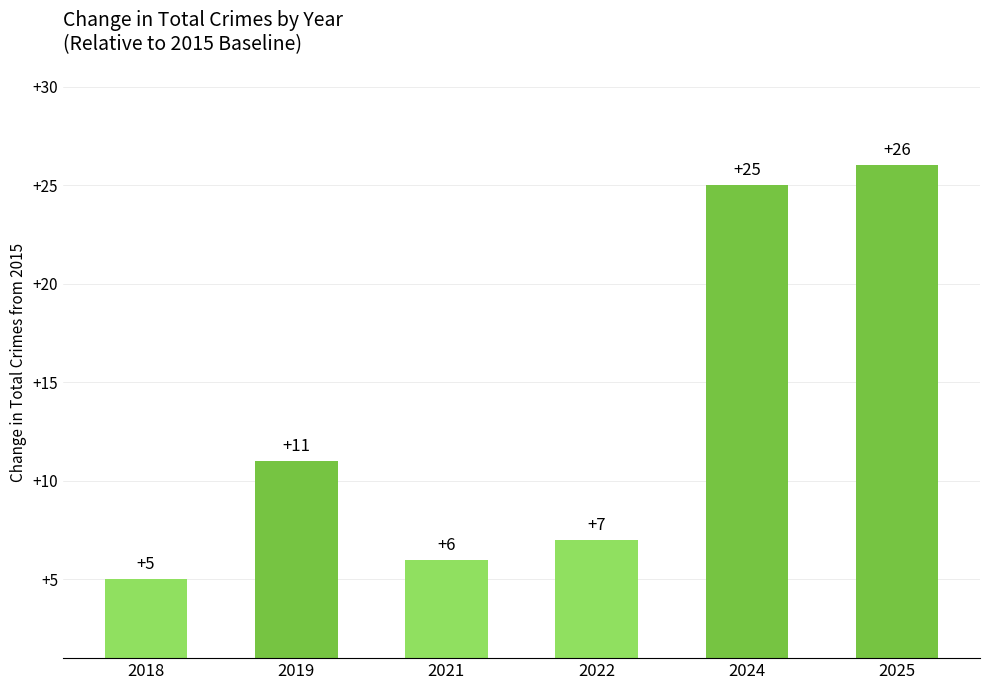

Reading left to right, list all the values displayed in this chart.

5	11	6	7	25	26